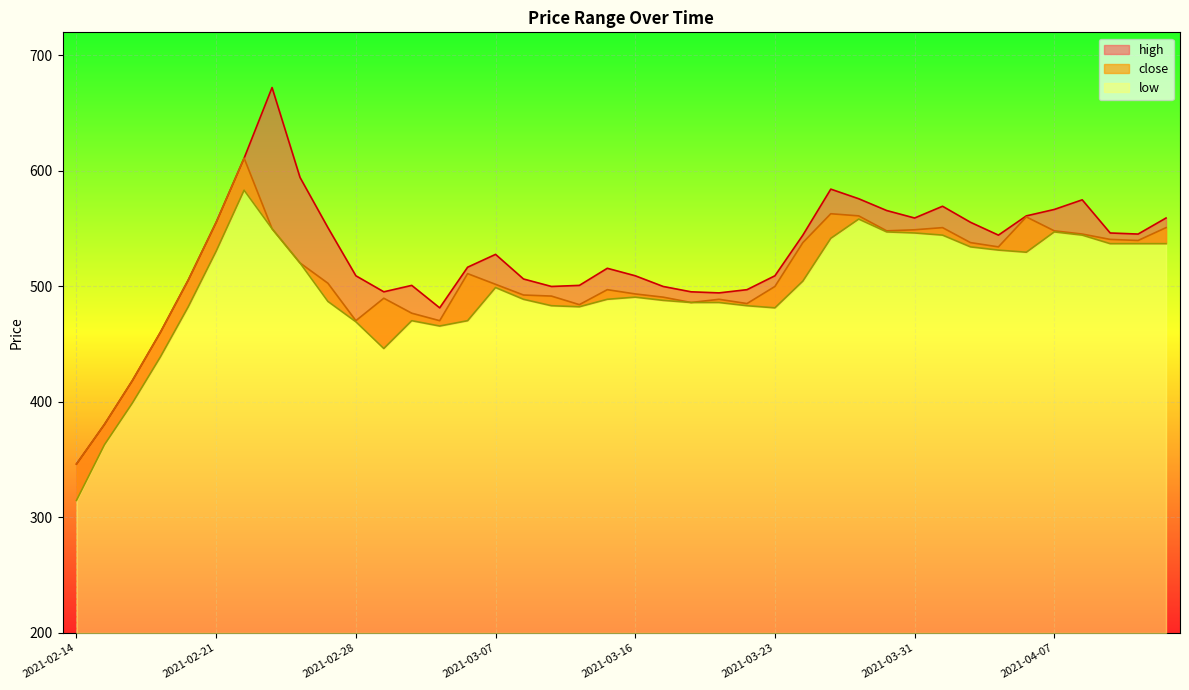

What is the value of the high point at the 5th from the left?

505.6